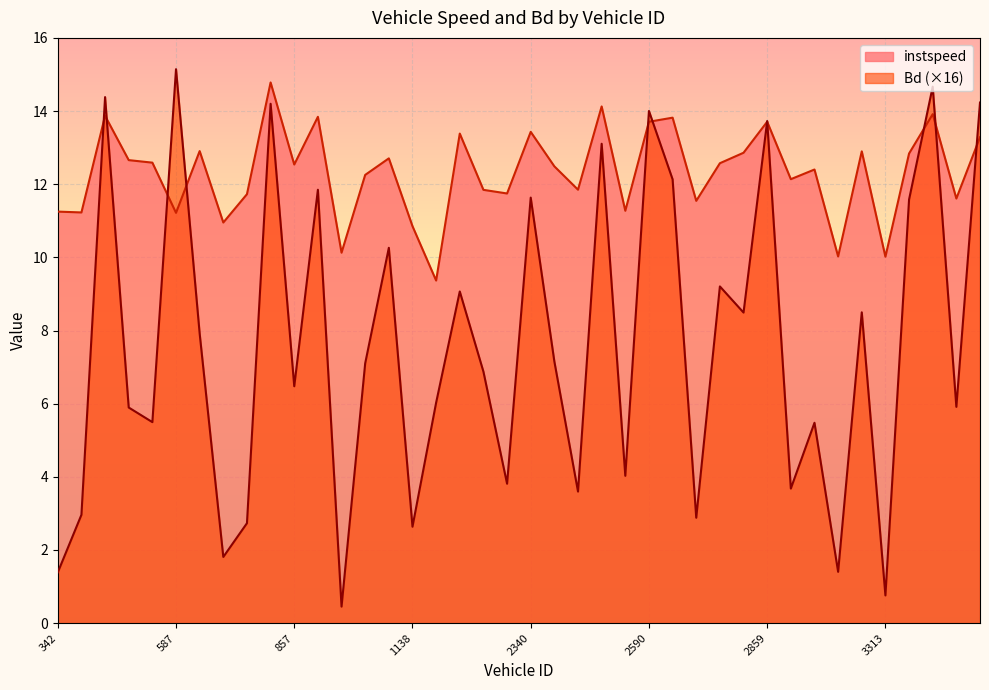

What is the average value of the Bd series?

7.6